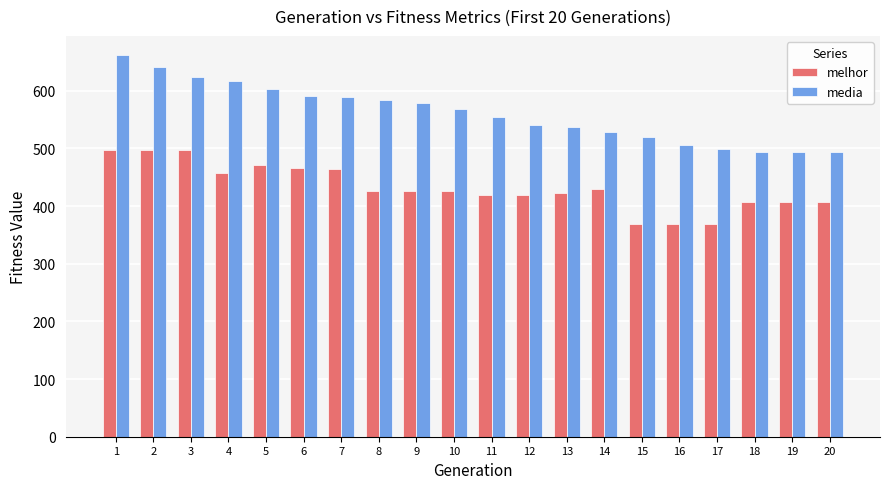

Are the bars horizontal?

No